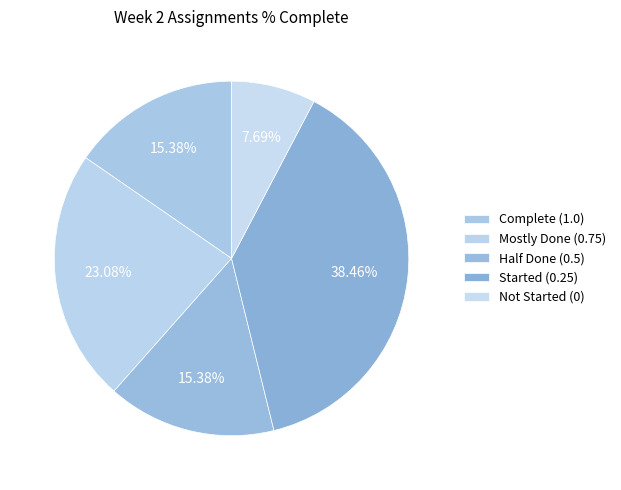

How many slices are in this pie chart?

5